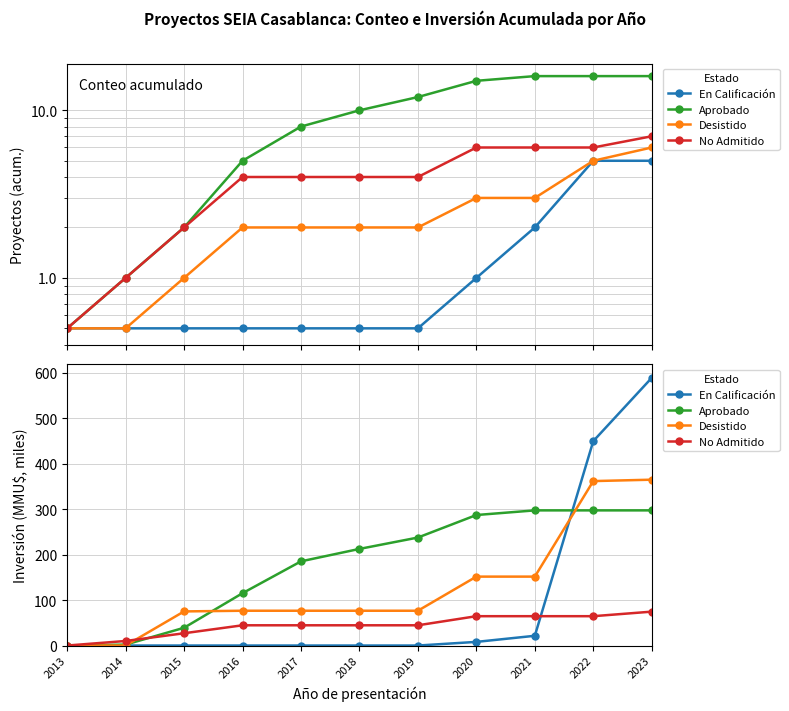

What is the sum of the Desistido values at 2020 and 2015?

226.5